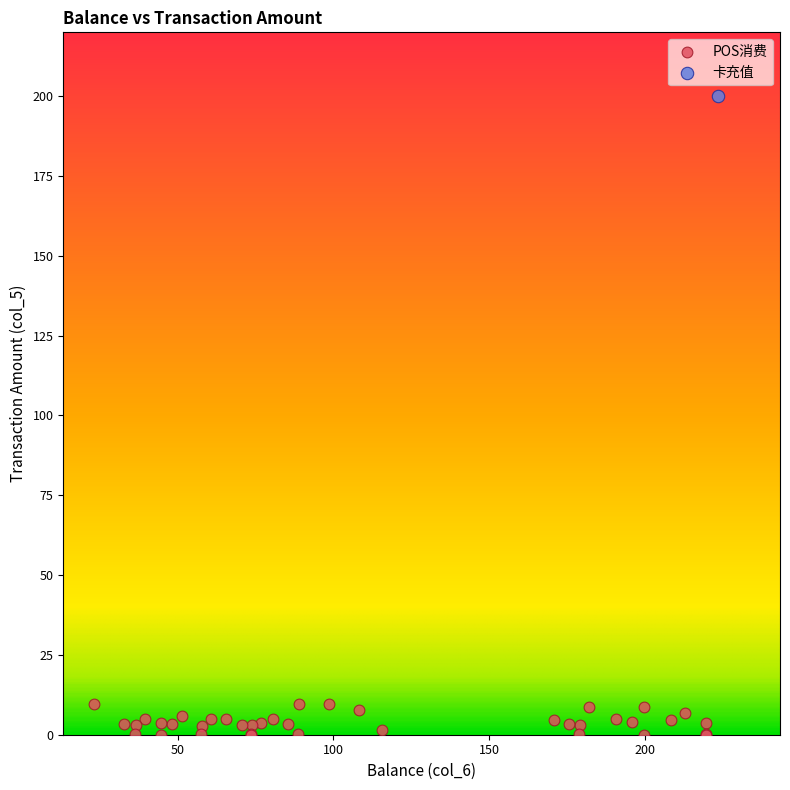

What are all the series names shown in the legend?

POS消费, 卡充值